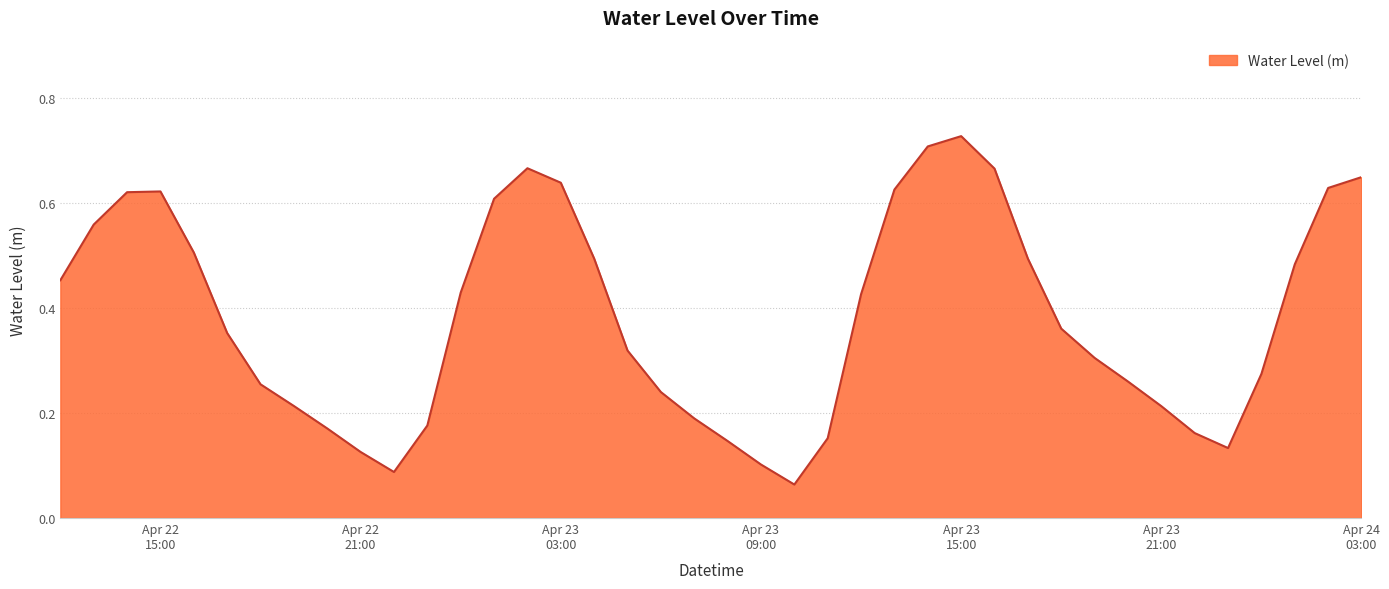

What is the sum of all values?

15.3